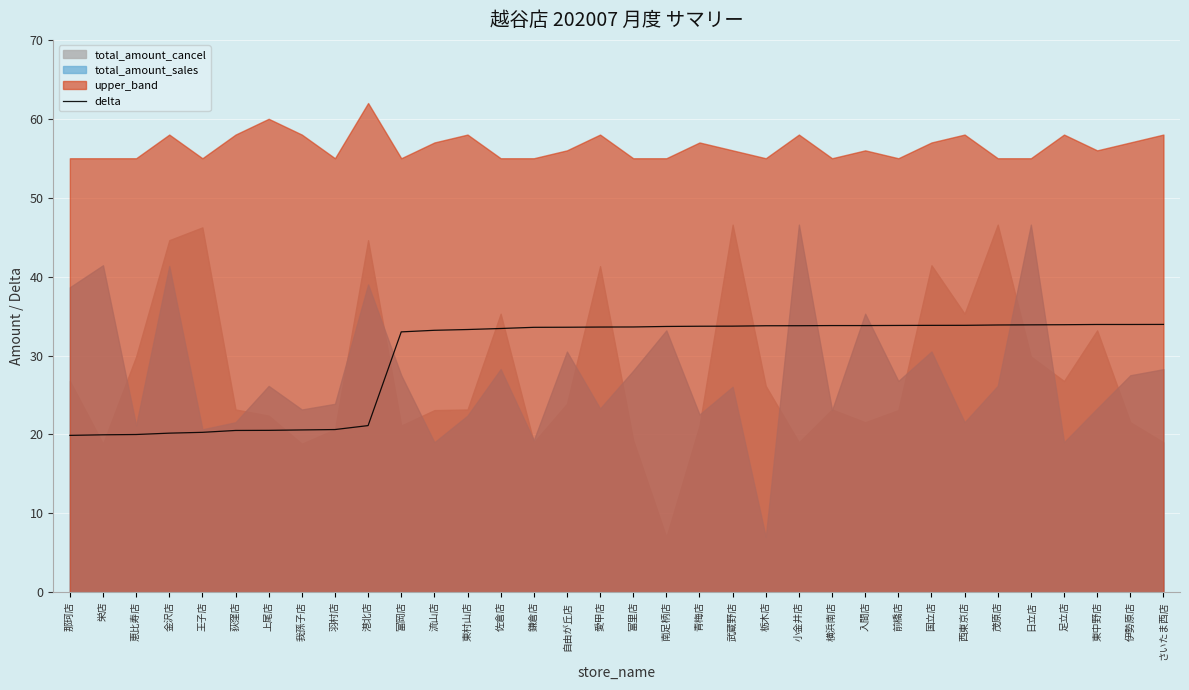

Reading left to right, what are all the values shown in this chart?

那珂店=19.9	栄店=19.9	恵比寿店=20.0	金沢店=20.2	王子店=20.3	荻窪店=20.5	上尾店=20.5	我孫子店=20.6	羽村店=20.6	港北店=21.1	富岡店=33.0	流山店=33.2	東村山店=33.3	佐倉店=33.4	鎌倉店=33.6	自由が丘店=33.6	愛甲店=33.6	富里店=33.6	南足柄店=33.7	青梅店=33.7	武蔵野店=33.7	栃木店=33.8	小金井店=33.8	横浜南店=33.8	入間店=33.8	前橋店=33.8	国立店=33.8	西東京店=33.8	茂原店=33.9	日立店=33.9	足立店=33.9	東中野店=33.9	伊勢原店=33.9	さいたま西店=33.9